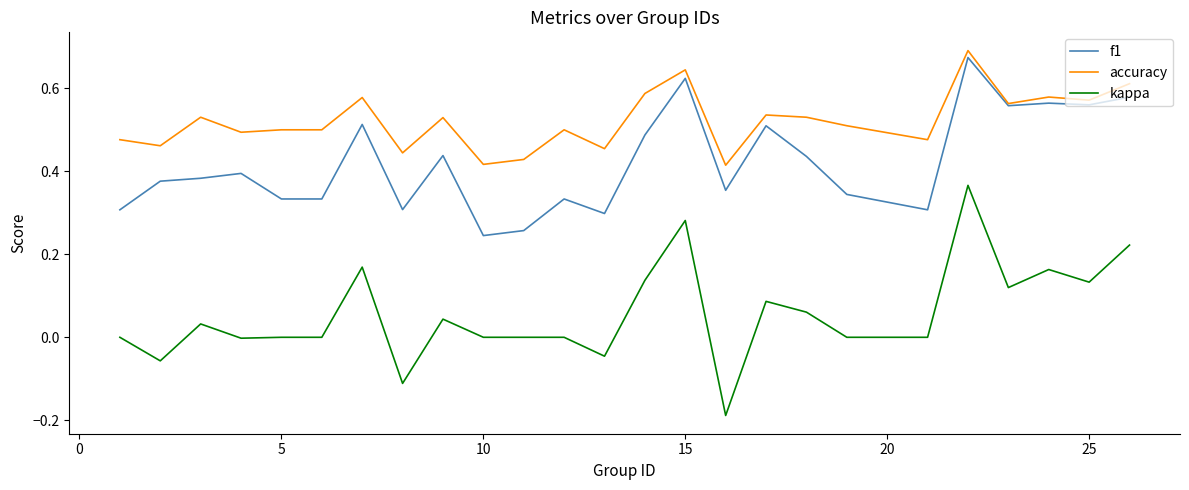

Which series has the widest spread of values?

kappa